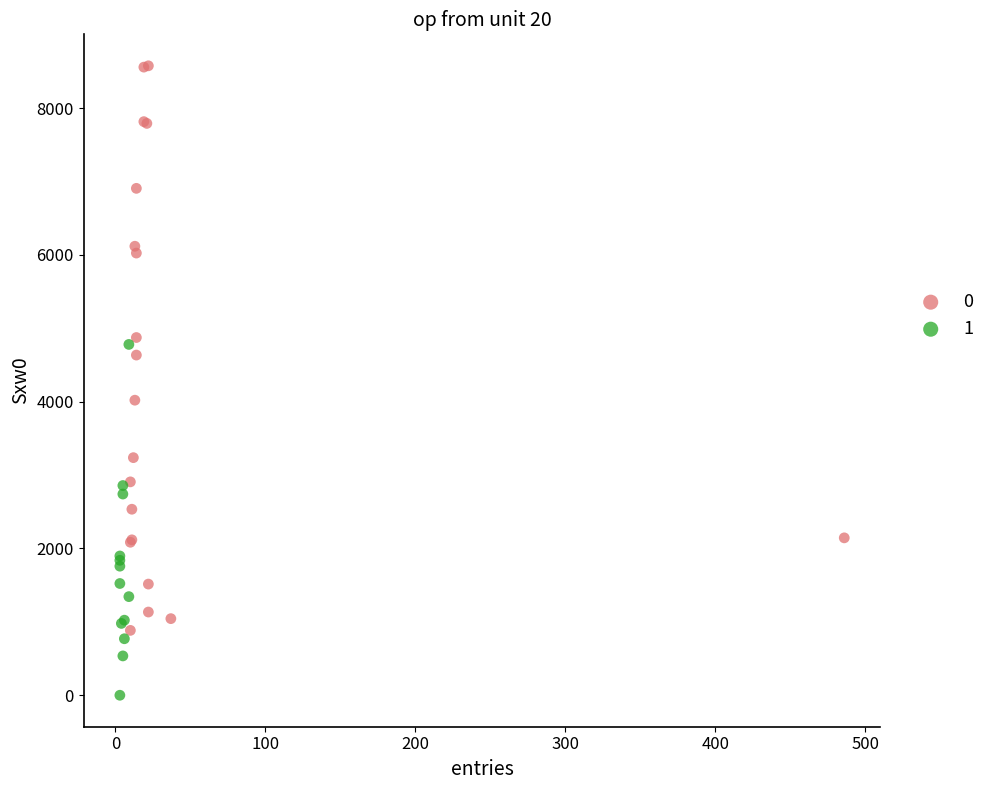

Which series reaches the minimum Y coordinate?

1